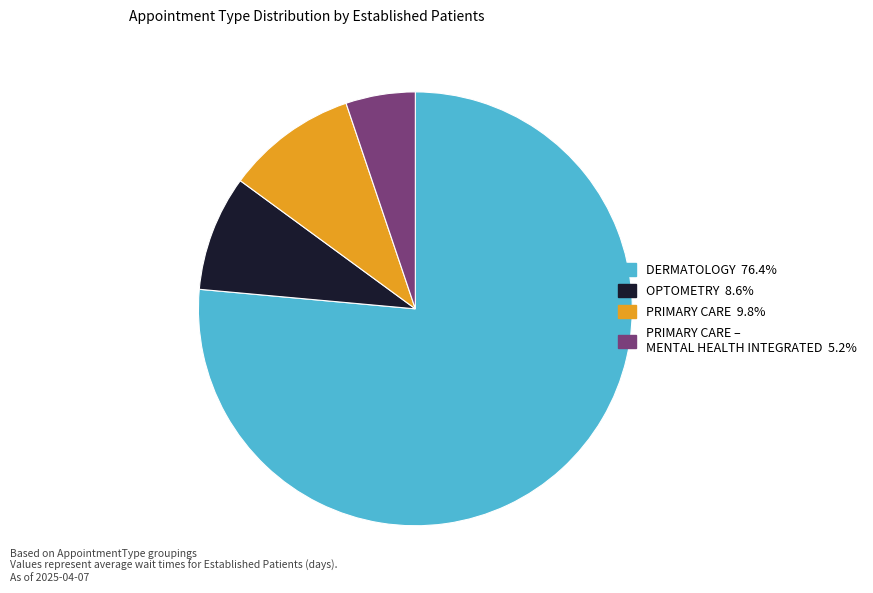

Does any single category account for the majority?

Yes